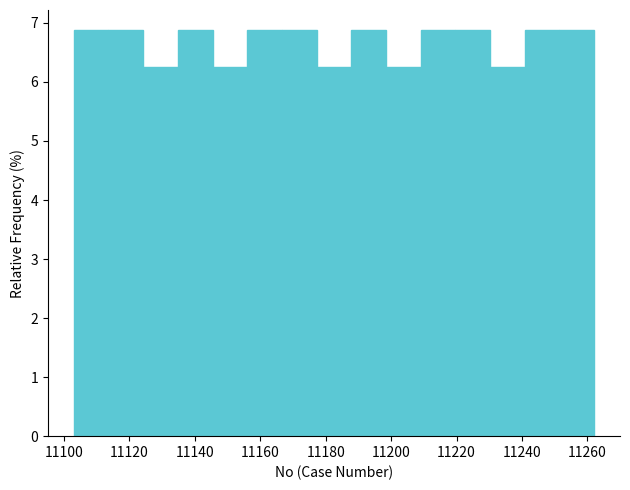

Reading left to right, list every bar in this chart as the range it spans on the x-axis followed by its height. Neither the bar edges nor the heights are printed on the chart, so give them approximately, as read against the axes.

11103.0 to 11113.6: 6.9
11113.6 to 11124.2: 6.9
11124.2 to 11134.8: 6.3
11134.8 to 11145.4: 6.9
11145.4 to 11156.0: 6.3
11156.0 to 11166.6: 6.9
11166.6 to 11177.2: 6.9
11177.2 to 11187.8: 6.3
11187.8 to 11198.4: 6.9
11198.4 to 11209.0: 6.3
11209.0 to 11219.6: 6.9
11219.6 to 11230.2: 6.9
11230.2 to 11240.8: 6.3
11240.8 to 11251.4: 6.9
11251.4 to 11262.0: 6.9